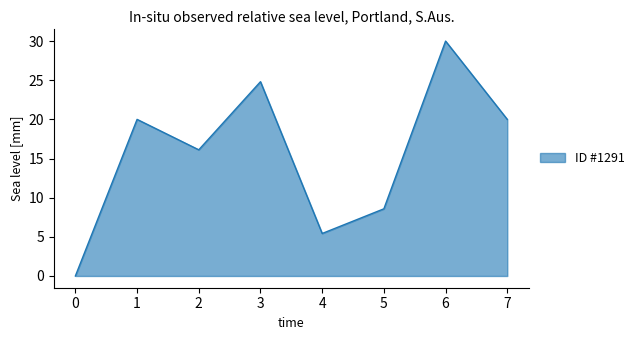

Is it true that the value at 2 is 16.1?

True